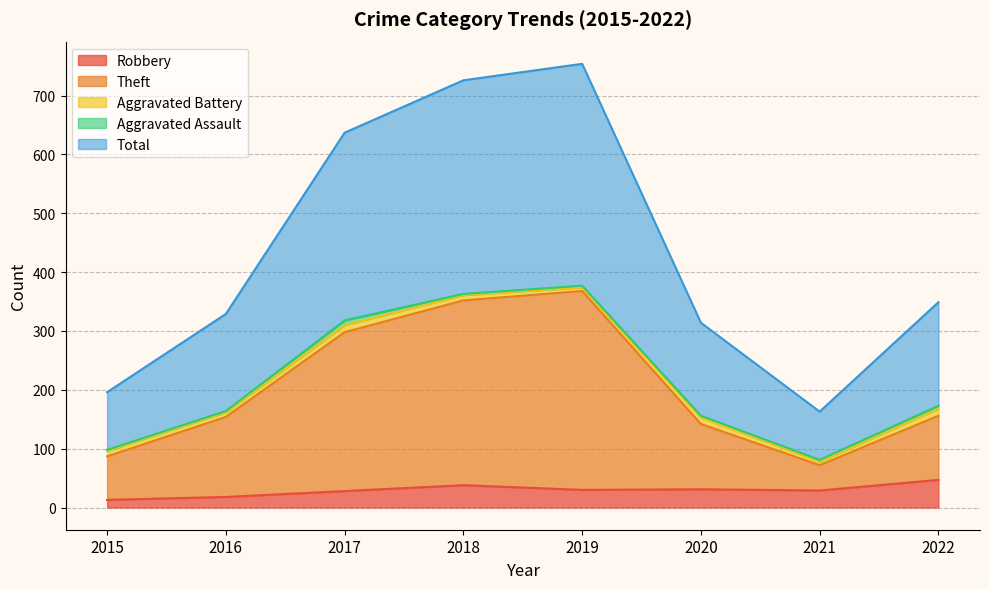

Which series has the widest spread of values?

Total